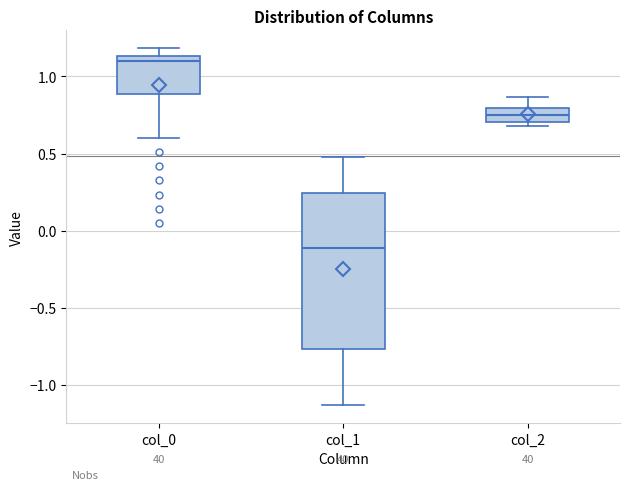

Reading left to right, transcribe this box plot: for each box, give where its median line is, the range the box spans, and where its two whiskers end, as read against the y-axis. The values are not printed on the chart, so give them approximately, as read against the axis.

col_0: median 1.10, box 0.90 to 1.15, whiskers 0.60 to 1.20
col_1: median -0.10, box -0.75 to 0.25, whiskers -1.15 to 0.50
col_2: median 0.75, box 0.70 to 0.80, whiskers 0.70 (just below the box's lower edge) to 0.85